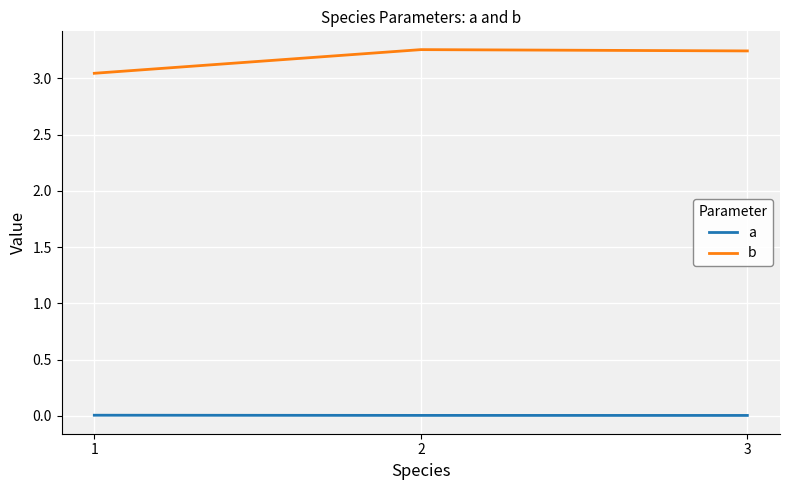

What are all the series names shown in the legend?

a, b